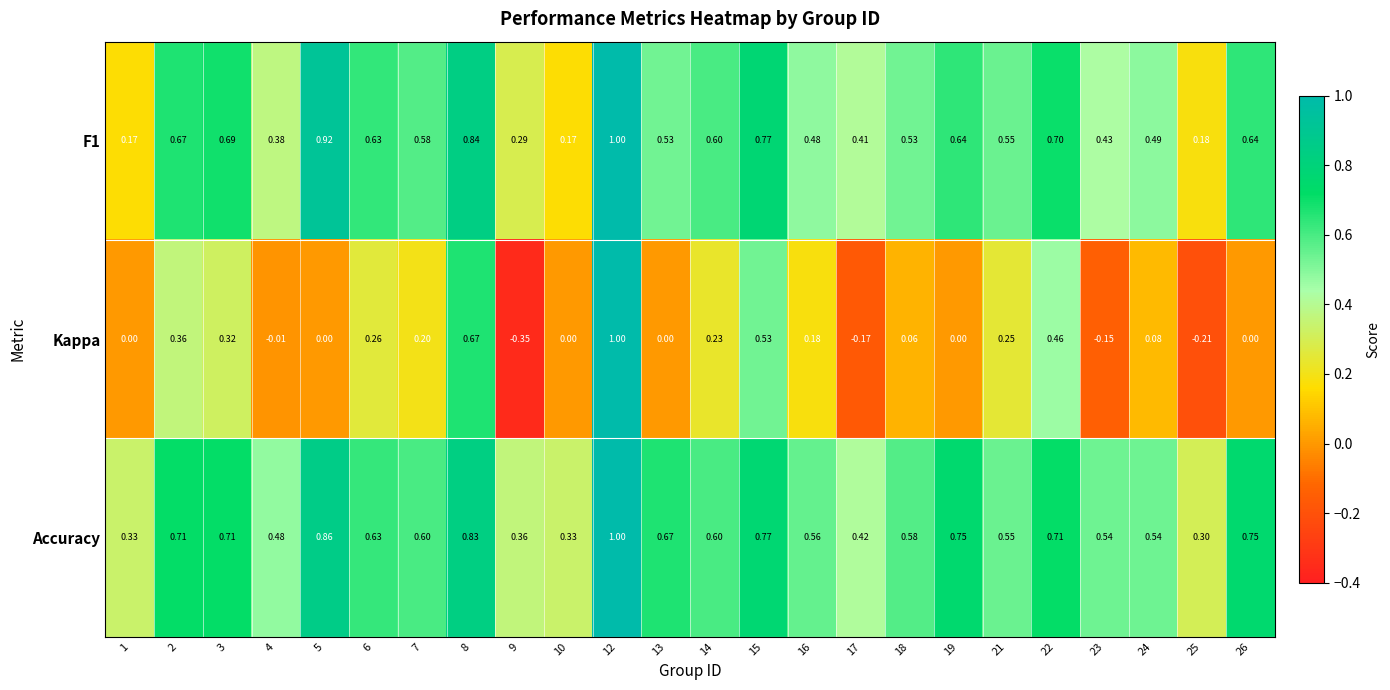

Is the value of Accuracy at 12 greater than the value of Kappa at 2?

Yes